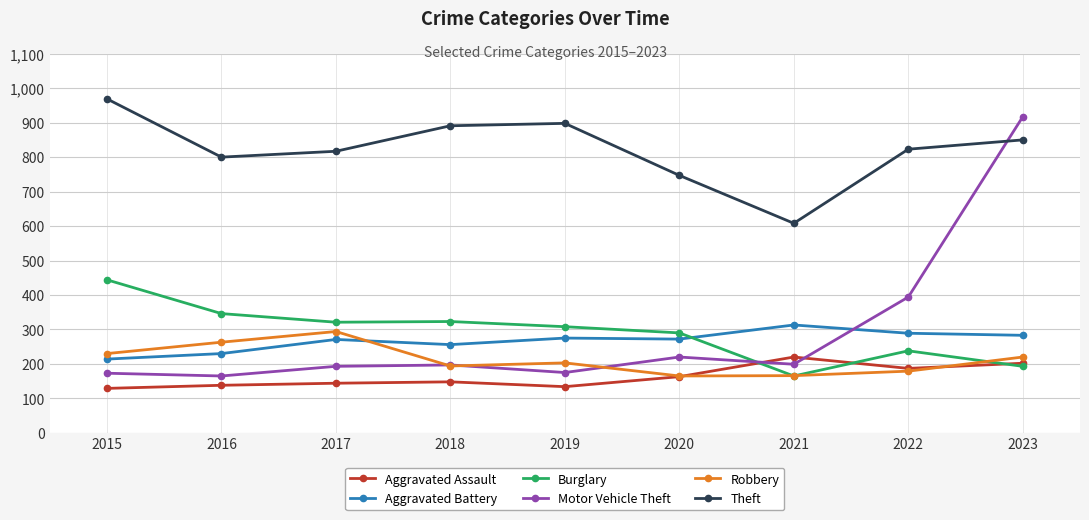

Is it true that Burglary equals 193 at 2023?

True